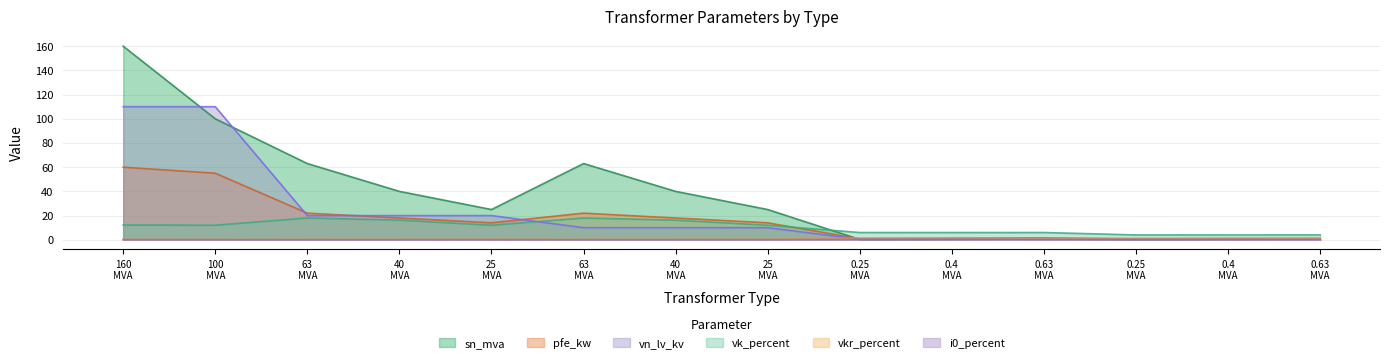

The value of pfe_kw at 0.25 MVA is 0.6. True or false?

True